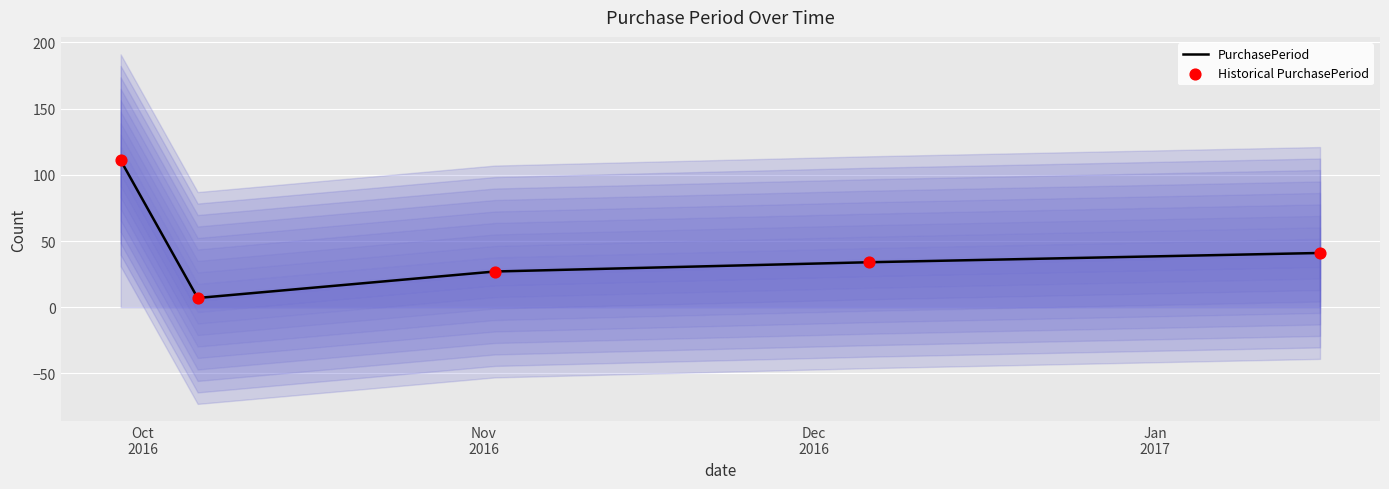

Which series has the largest Y range (max minus min)?

PurchasePeriod